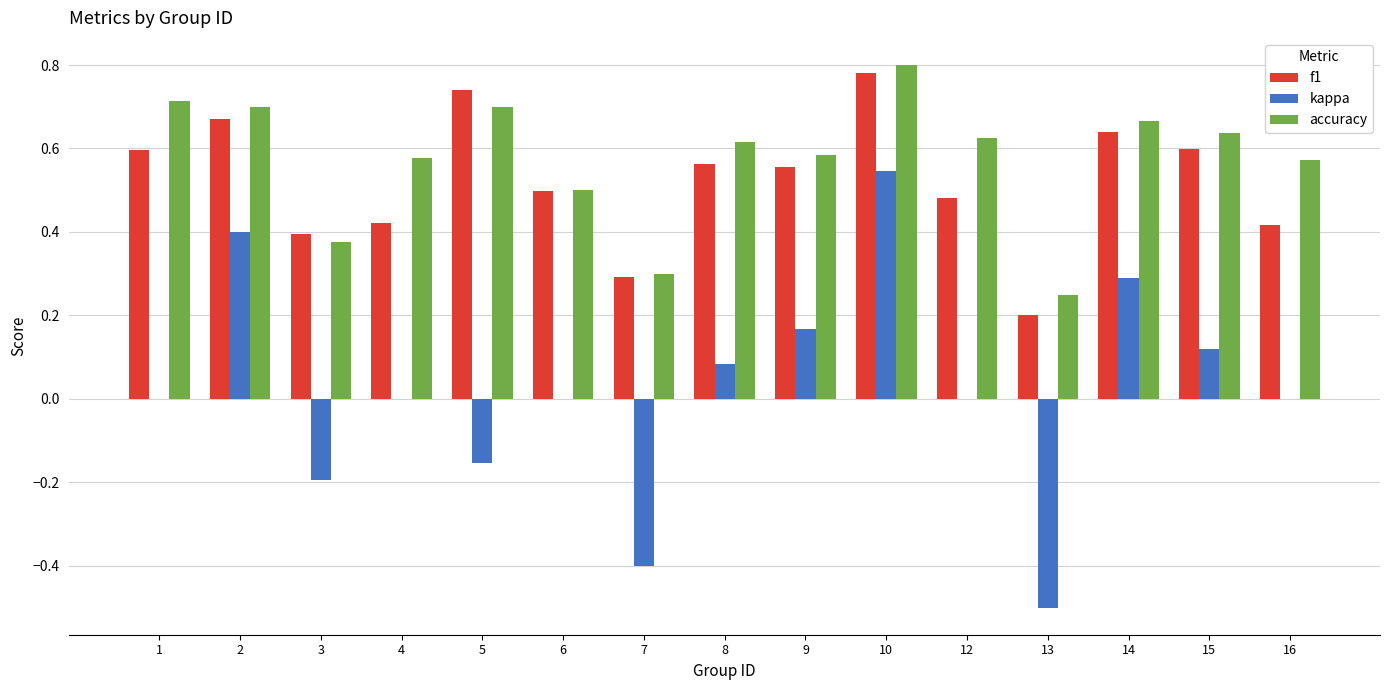

At which category is the sum across all series the highest?

10